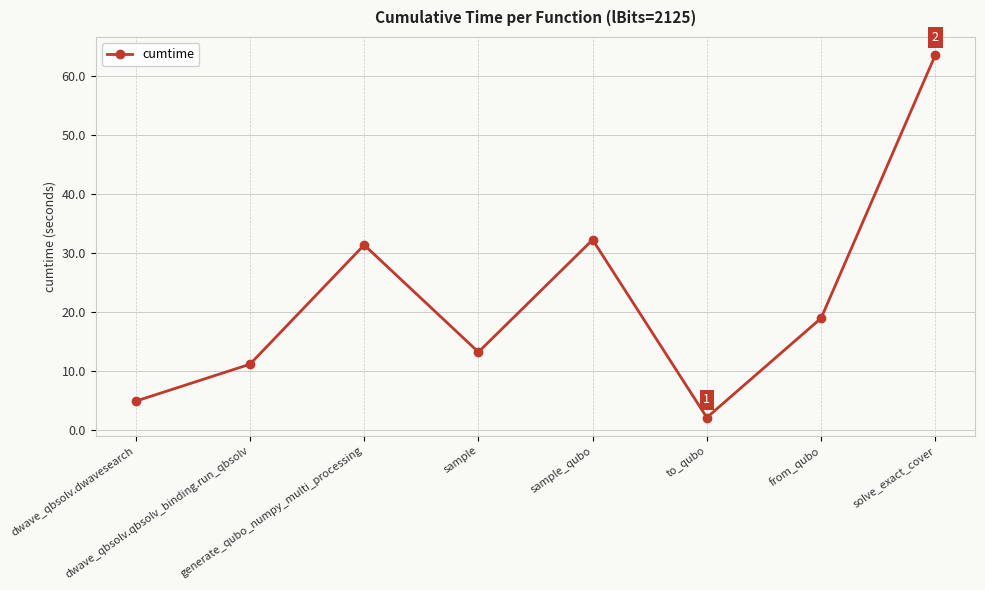

What is the difference between the maximum and minimum values?

61.5